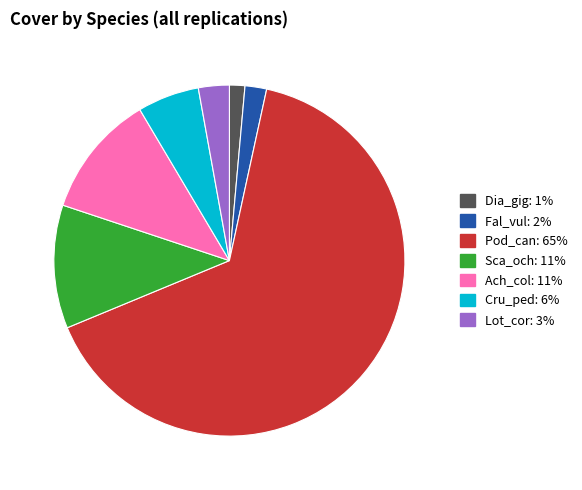

Which slice represents more than half of the pie?

Pod_can